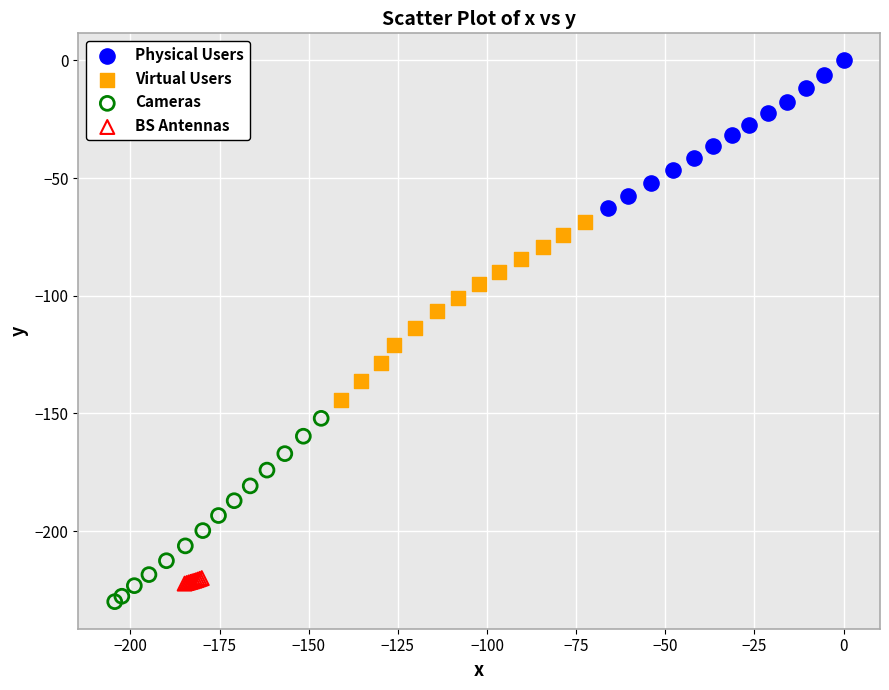

Which series contains the highest Y value?

Physical Users